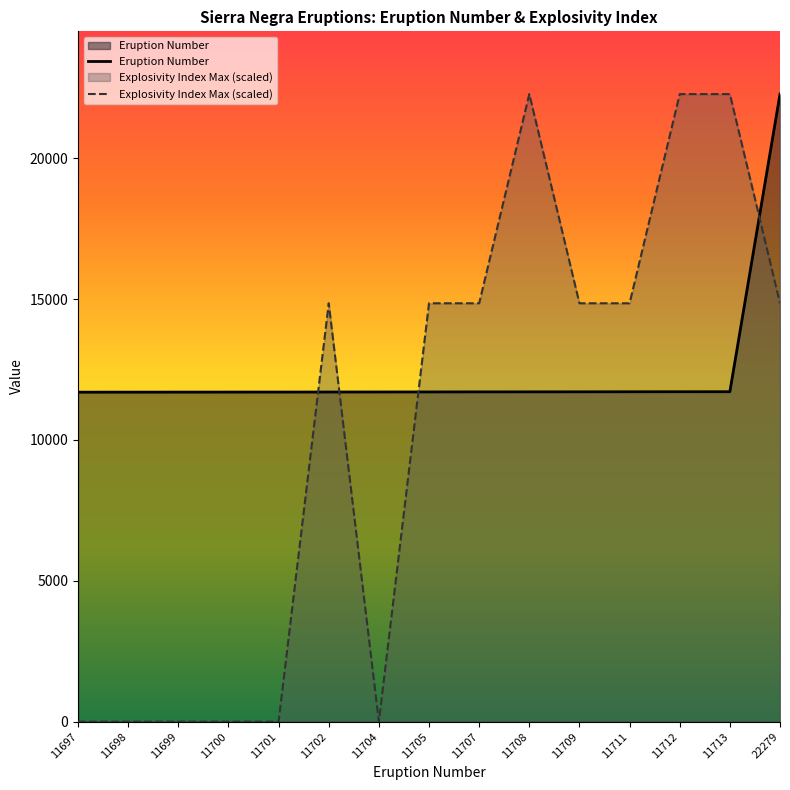

What are all the series names shown in the legend?

Eruption Number, Explosivity Index Max